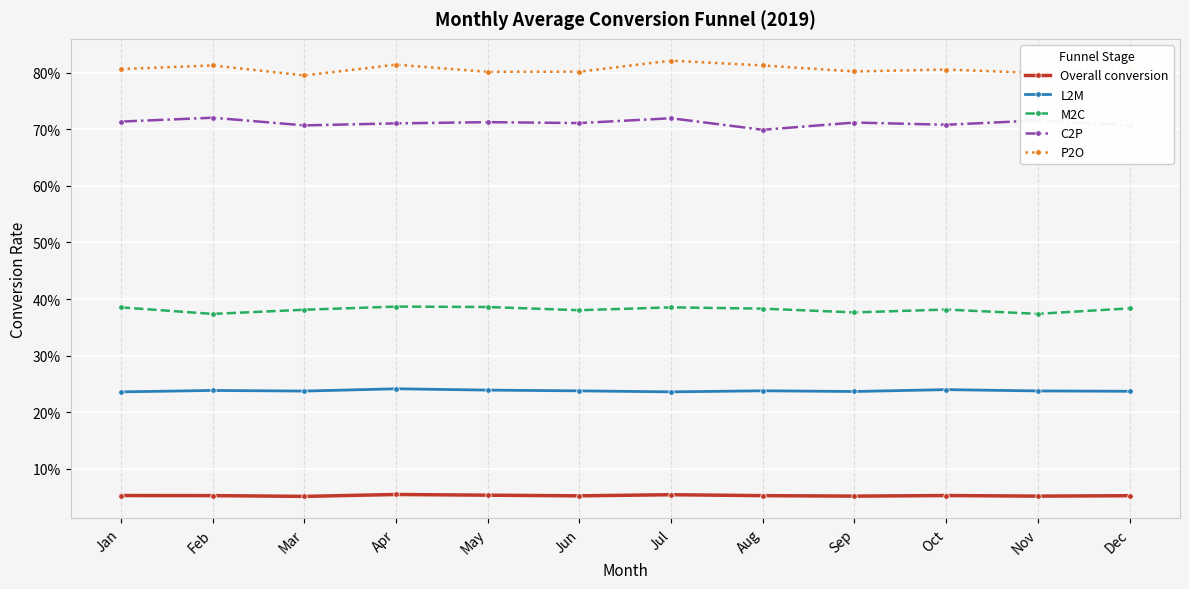

At which label does C2P reach its minimum?

Aug